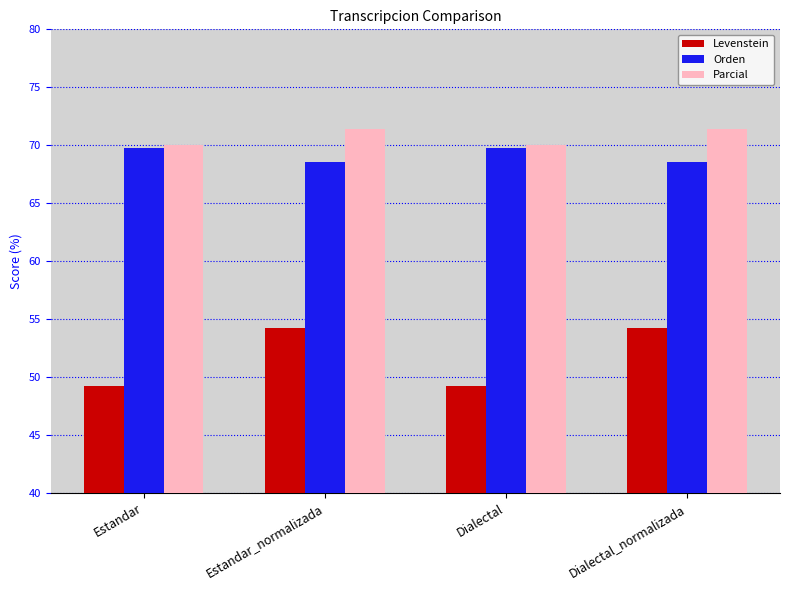

Which series has the widest spread of values?

Levenstein